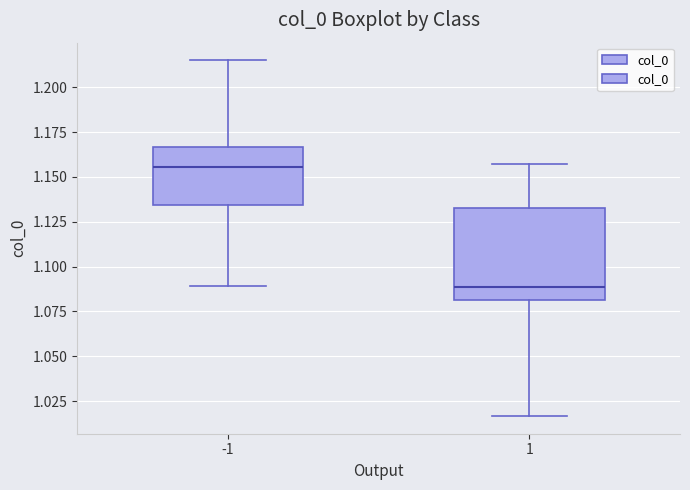

Which box has the lowest median line?

1